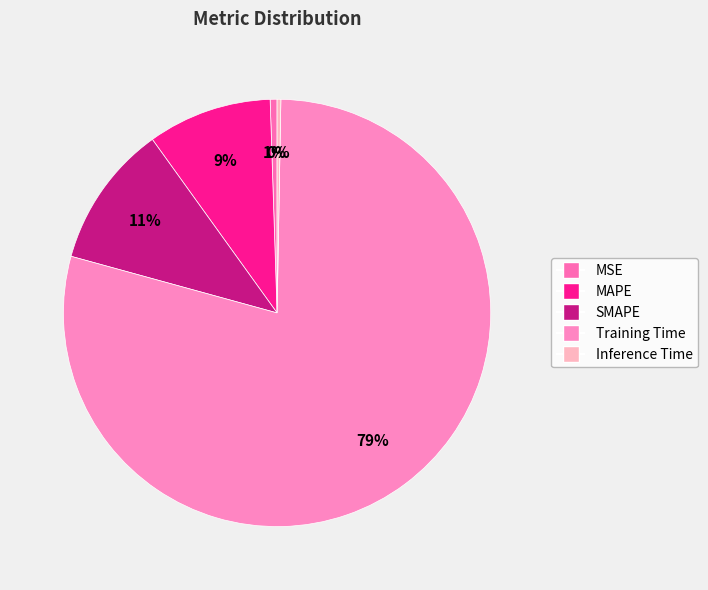

Which category has the smallest portion of the pie?

Inference Time